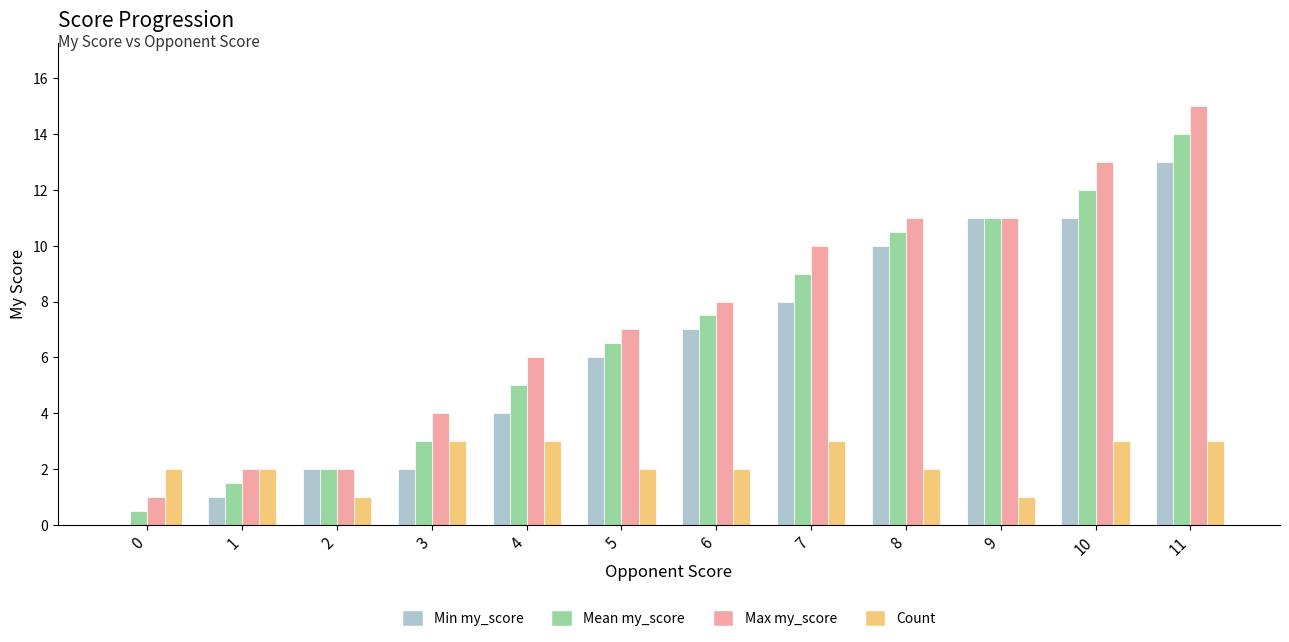

What is the greatest value displayed?

15.0